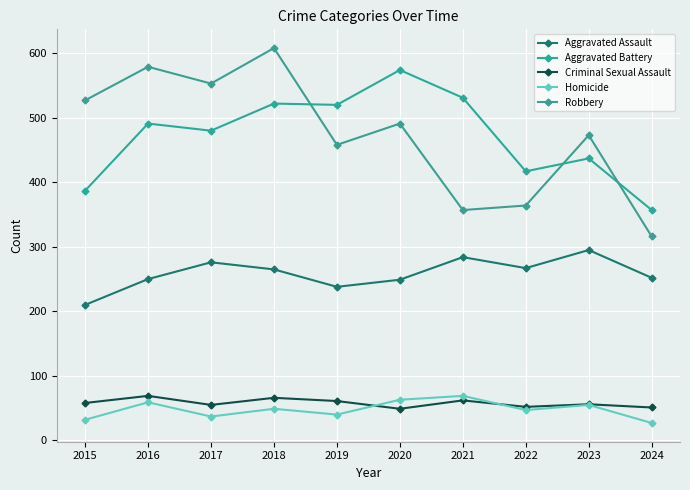

What is the maximum value for Homicide?

69